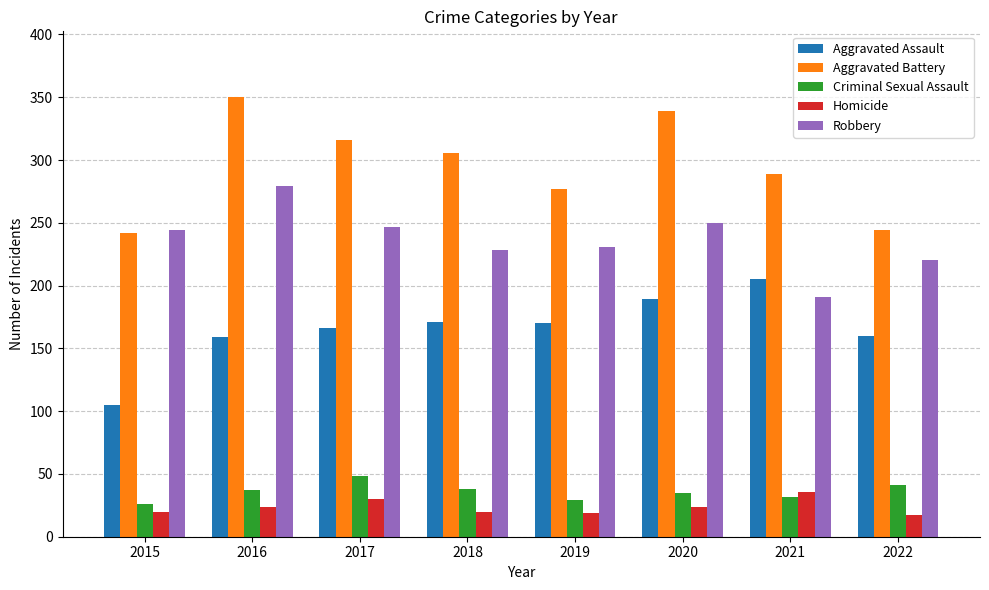

The value of Aggravated Battery at 2017 is 316. True or false?

True